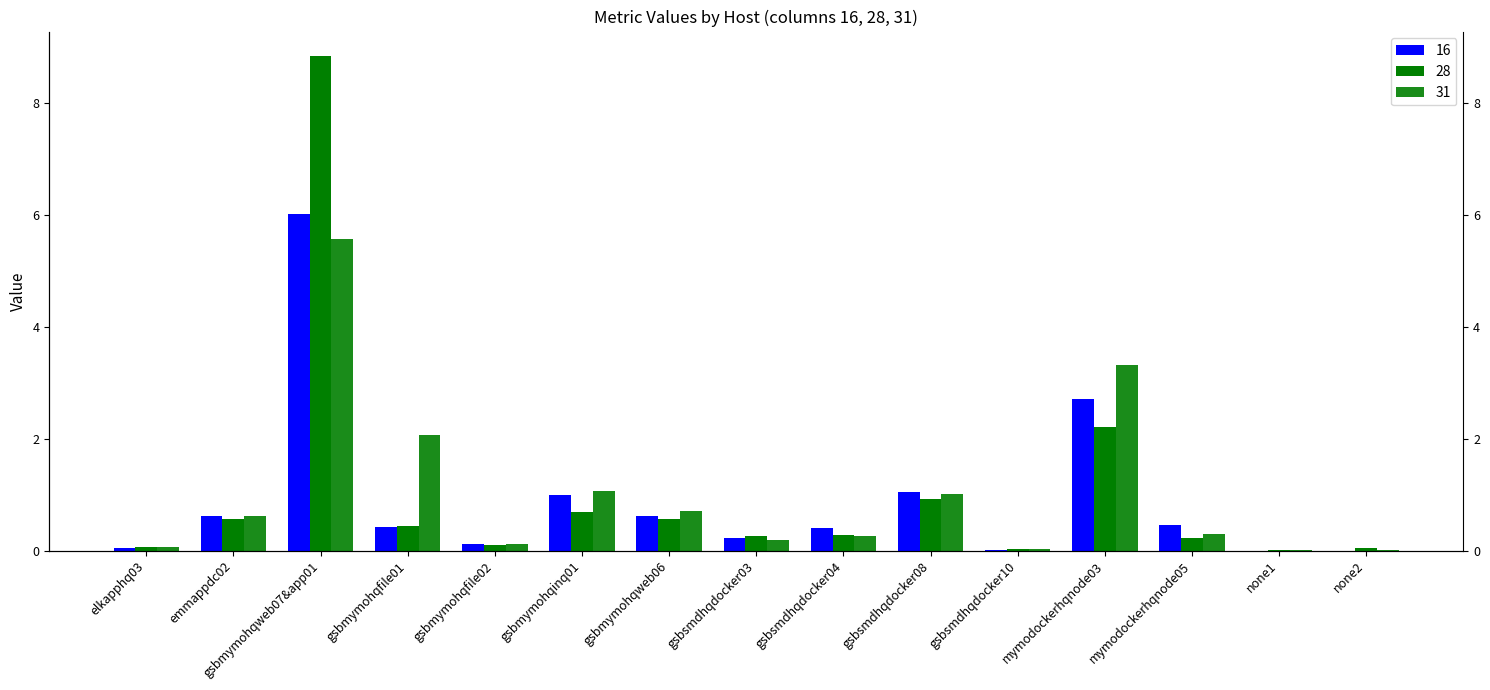

The value of 28 at gsbmymohqfile02 is 0.1. True or false?

True